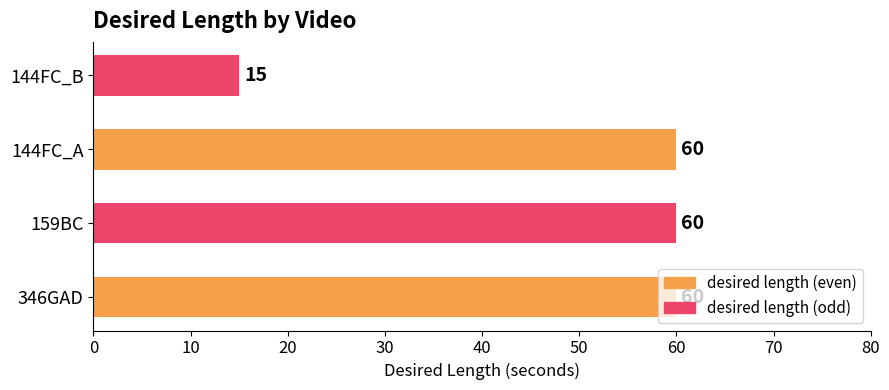

The chart shows a value of 15 at 144FC_B. True or false?

True